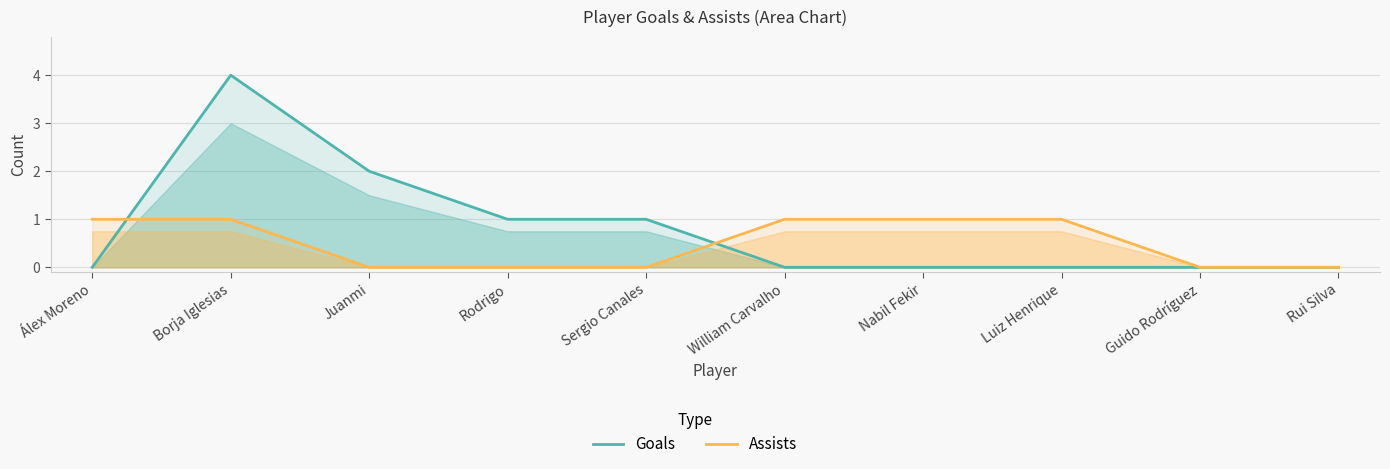

Which series changed the most between Álex Moreno and Rui Silva?

Assists